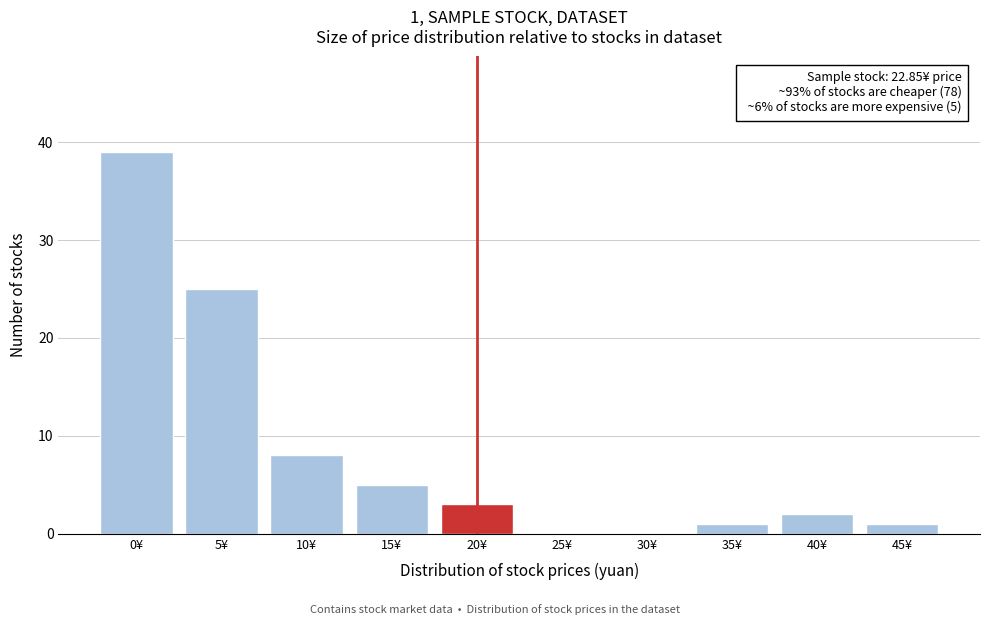

Reading left to right, transcribe all the data shown in this chart.

0¥=39	5¥=25	10¥=8	15¥=5	20¥=3	25¥=0	30¥=0	35¥=1	40¥=2	45¥=1